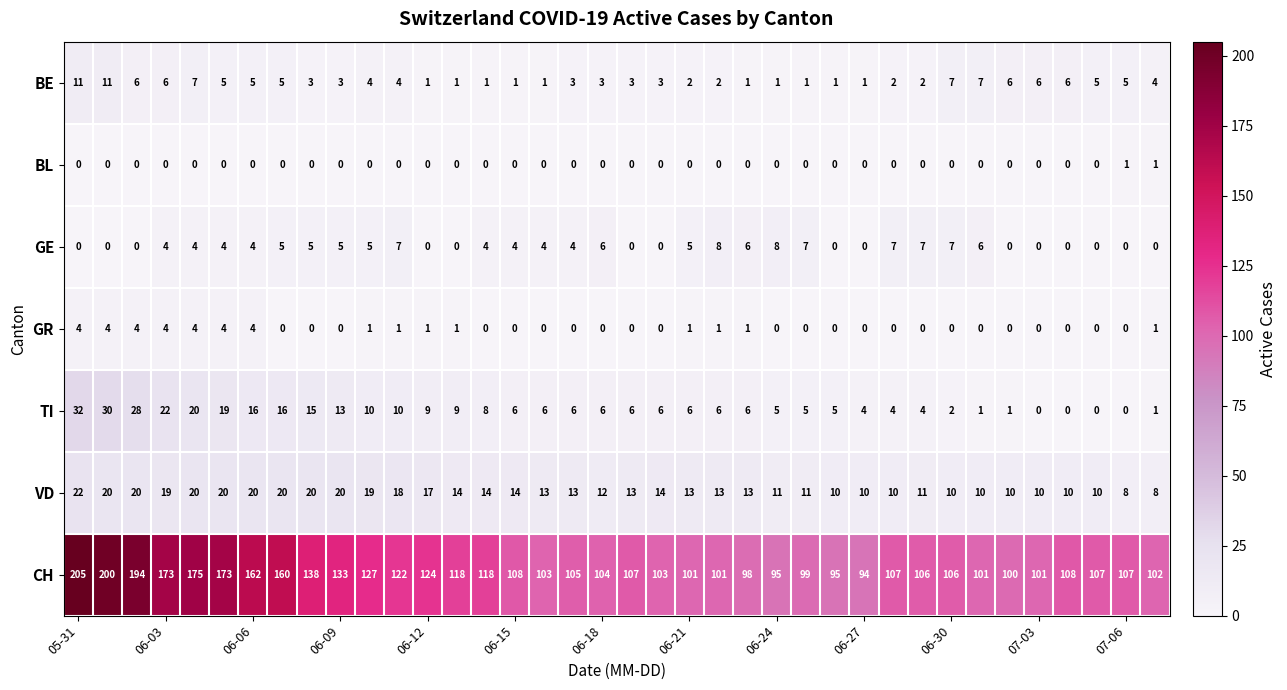

List the series in order of their peak value, highest first.

CH, TI, VD, BE, GE, GR, BL